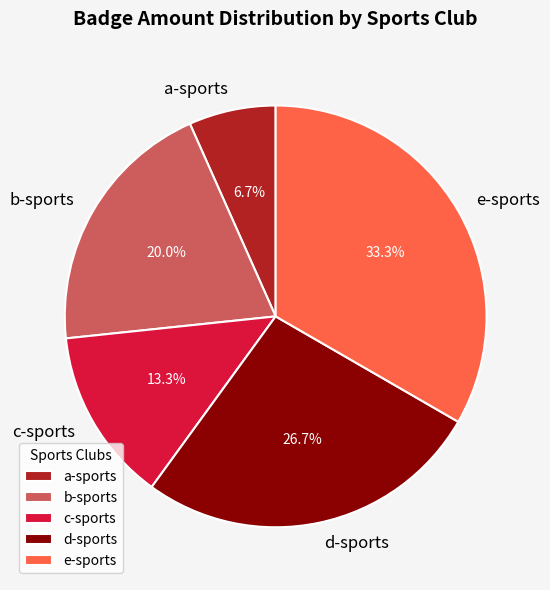

Is it true that b-sports is 12% of the pie?

False